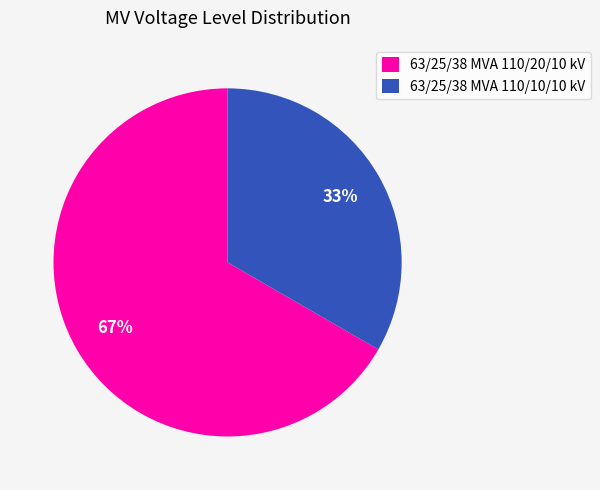

How many segments does this pie chart have?

2